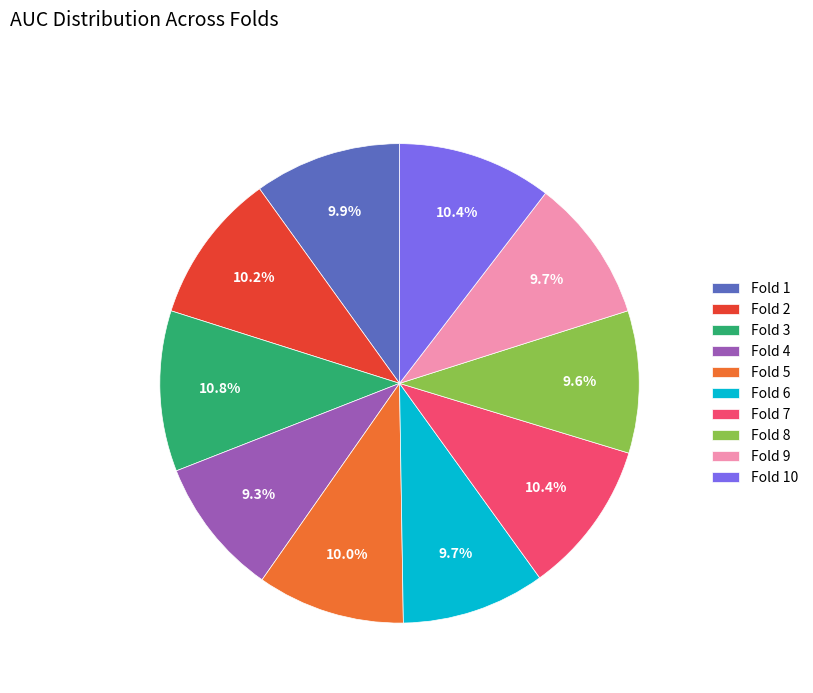

Does Fold 4 represent more than half of the total?

No